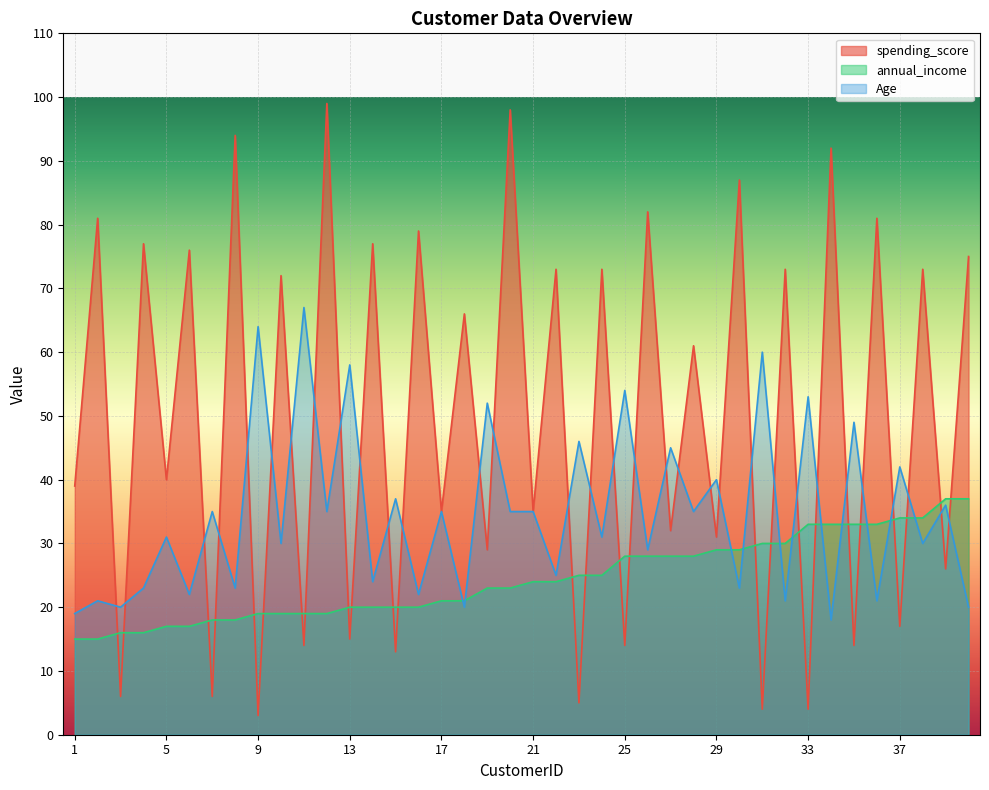

What is the minimum value shown in the chart?

3